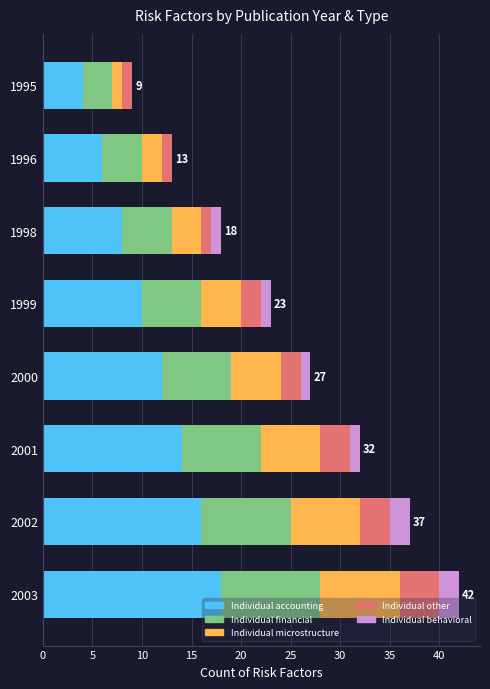

The value of Individual accounting at 2001 is 14. True or false?

True